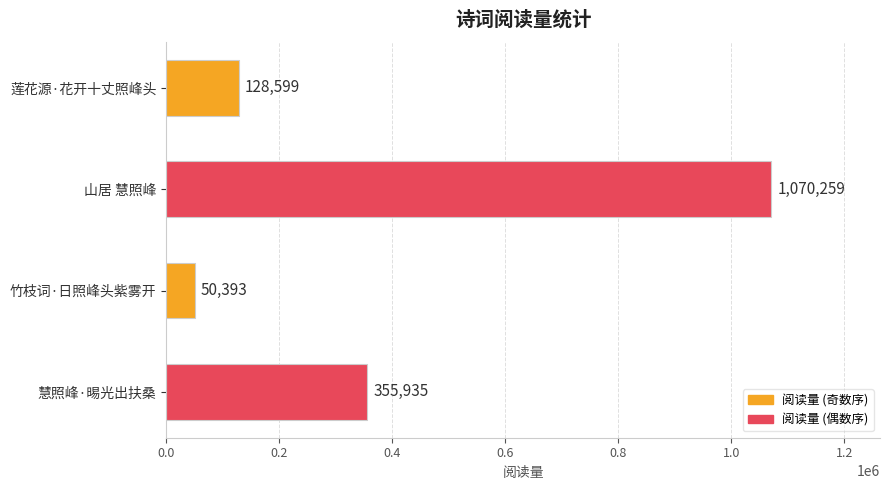

What is the minimum value shown in the chart?

50393